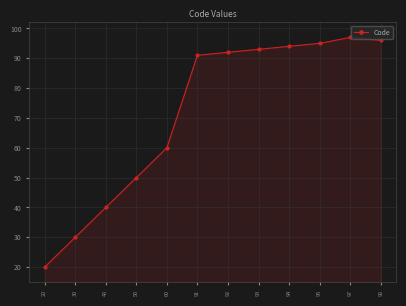

Read the value at 92, to the nearest 10.

90